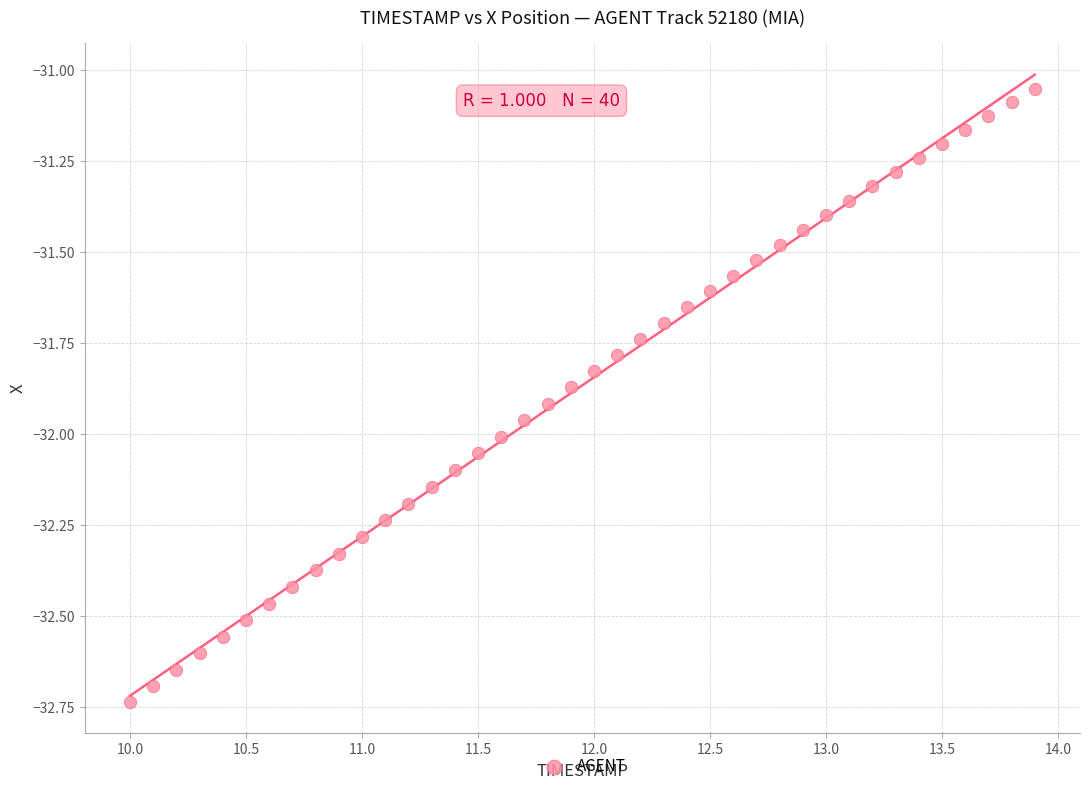

What is the range of Y values (max minus min)?

1.7